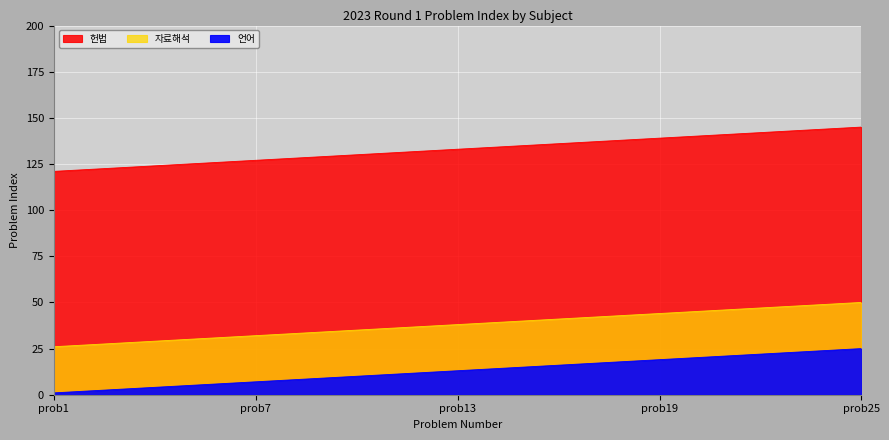

Count the number of categories in the chart.

25